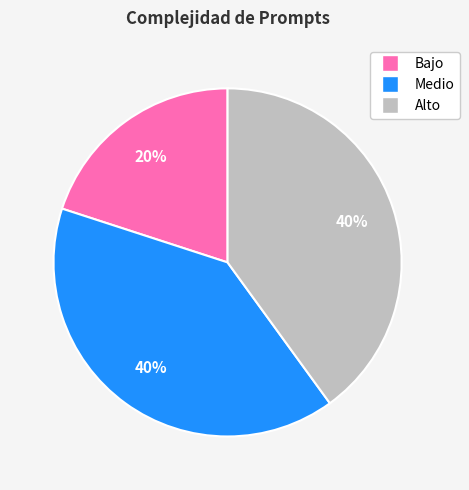

Which category has the smallest portion of the pie?

Bajo